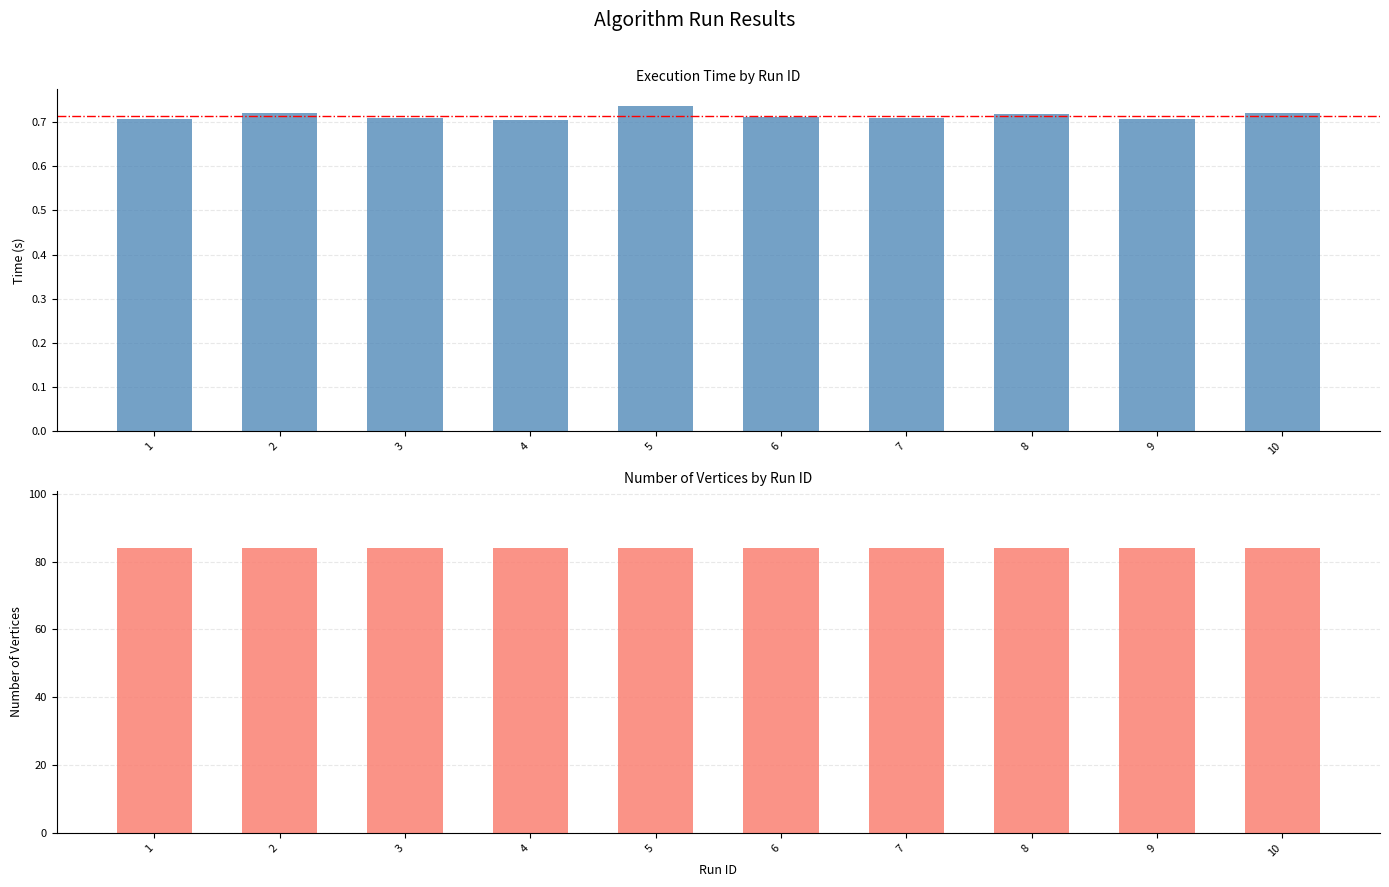

What is the approximate value of Time at 3?

0.7